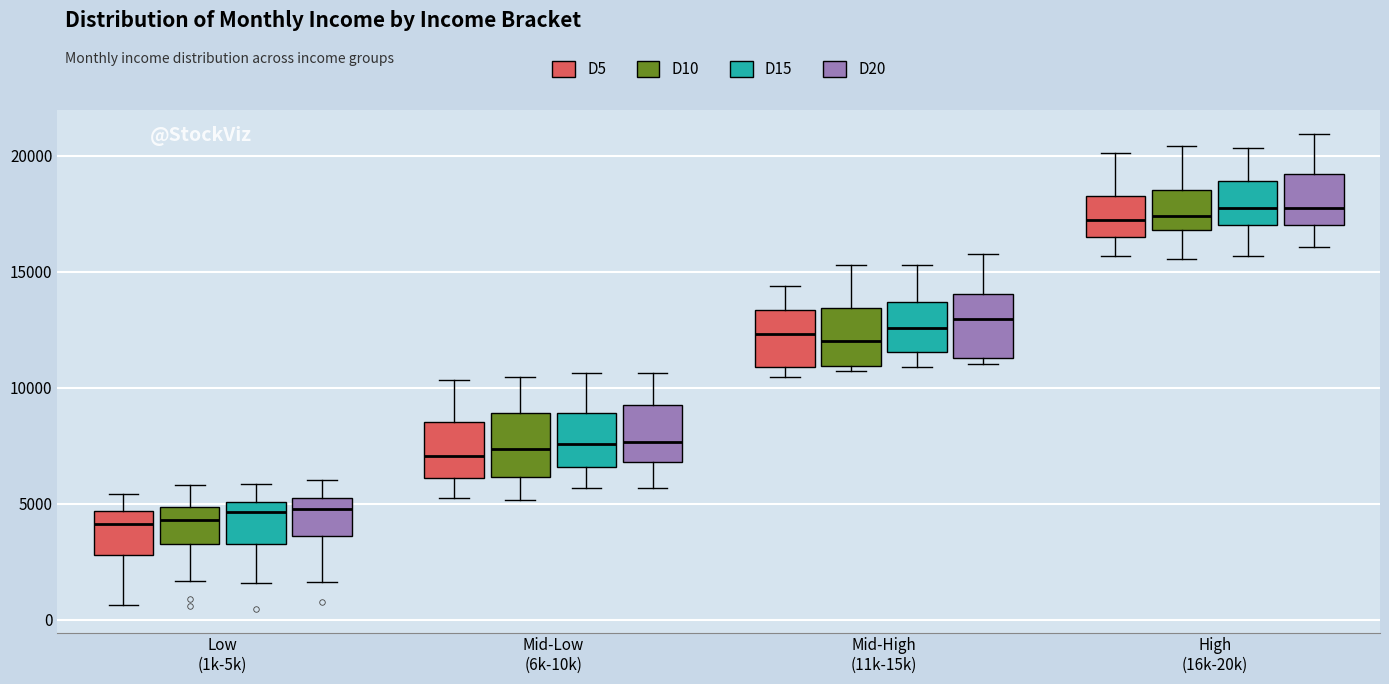

Where is the upper edge of the box for Mid-Low (6k-10k) (D5) on the y-axis? The values are not printed on the chart, so give them approximately, as read against the axis.

8500